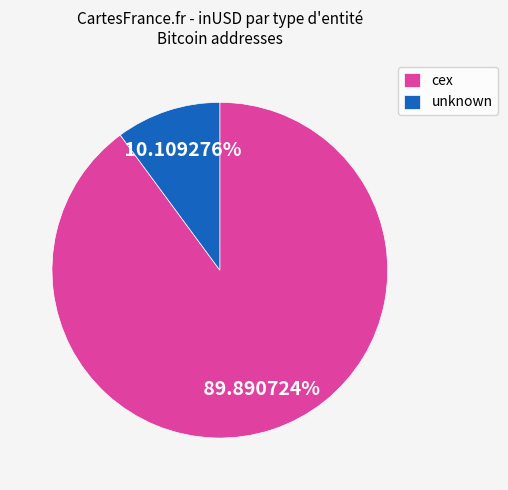

Does any single category account for the majority?

Yes